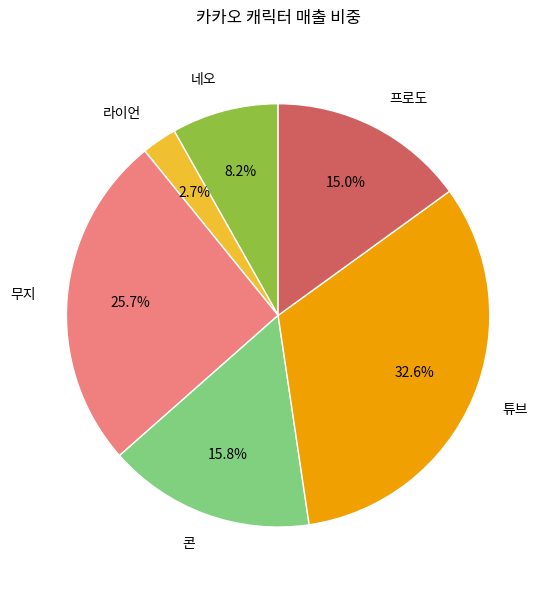

What is the total percentage of 네오 and 프로도?

23.2%